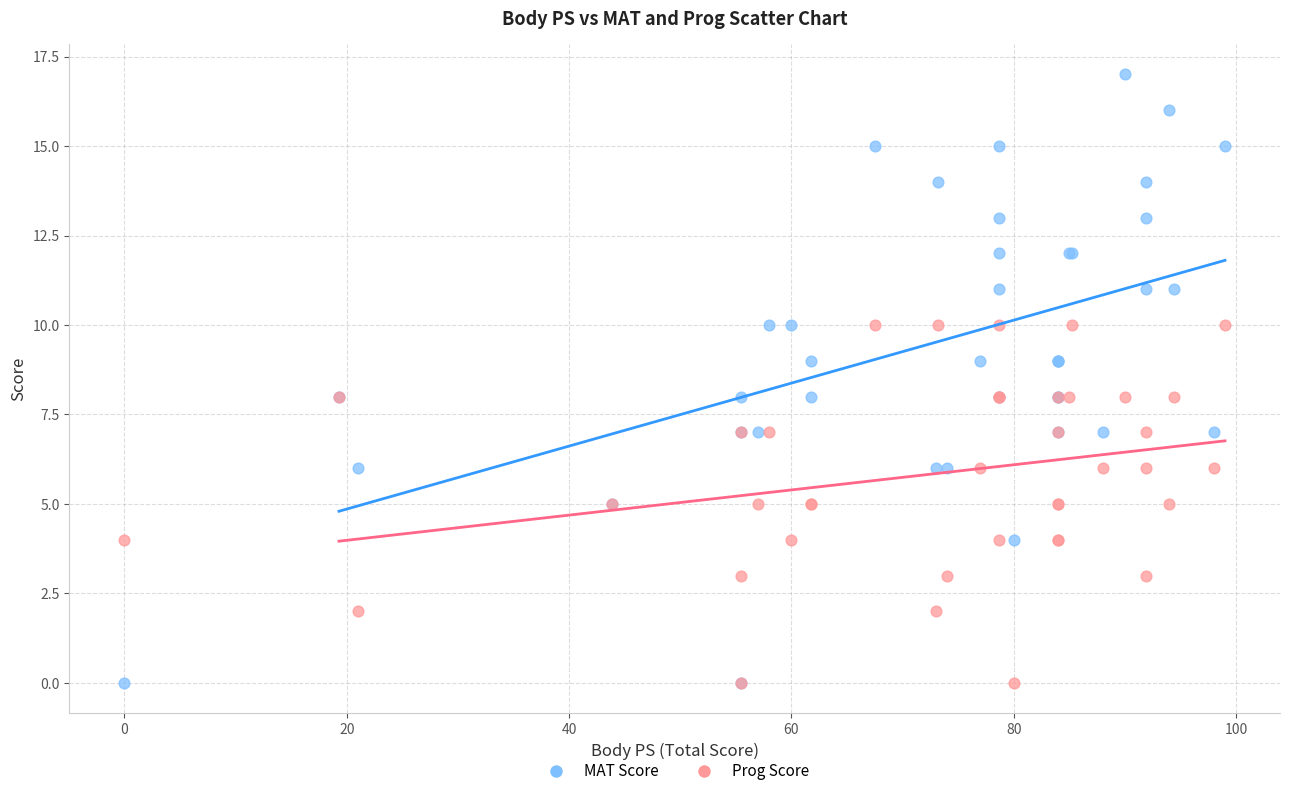

Which series reaches the maximum Y coordinate?

MAT Score